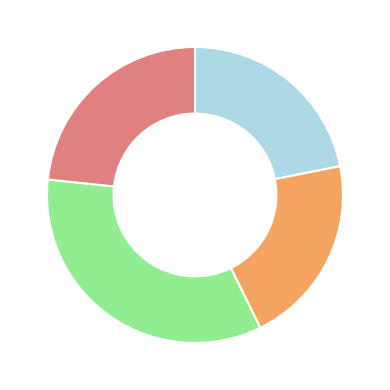

Is there a majority slice in this chart?

No